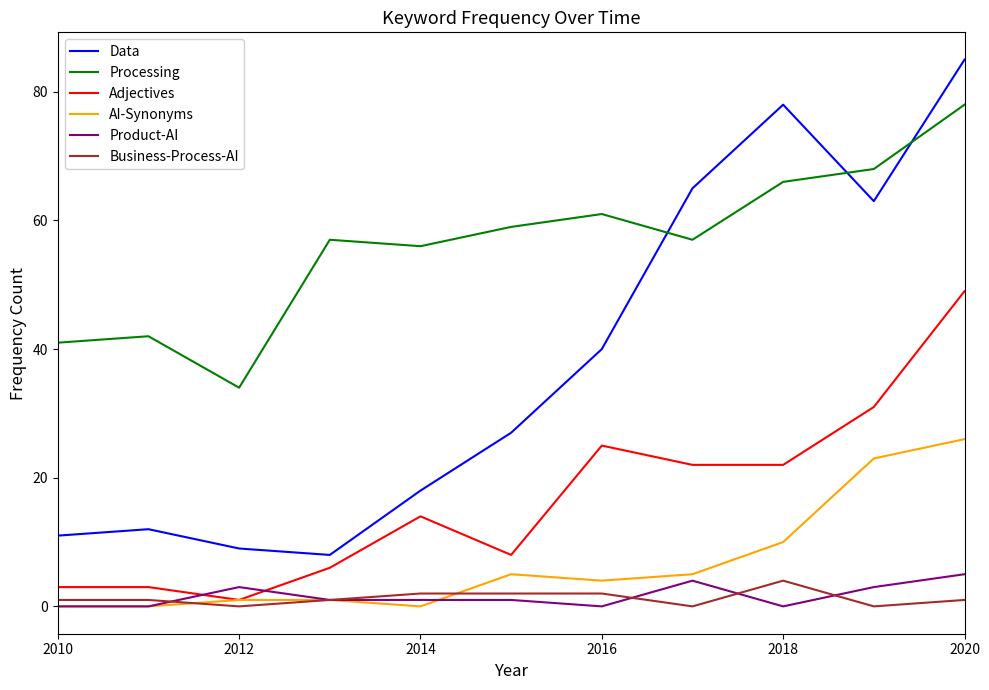

How many intersections are there between Processing and Data?

3